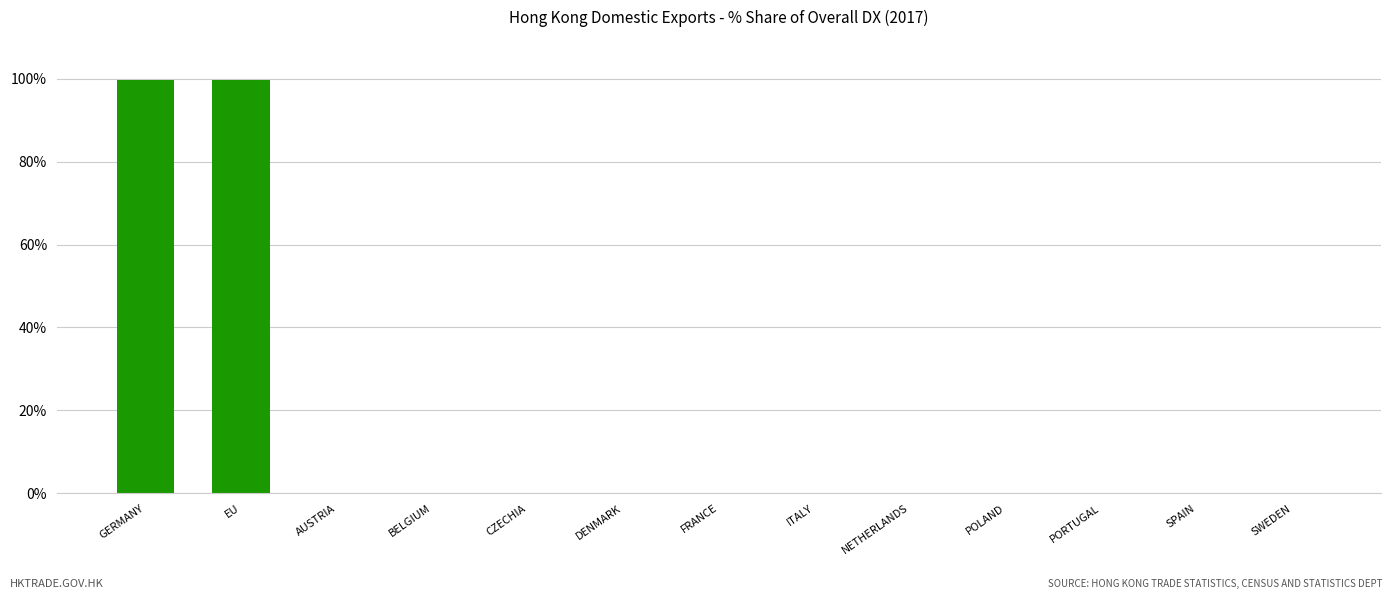

Are the bars horizontal?

No